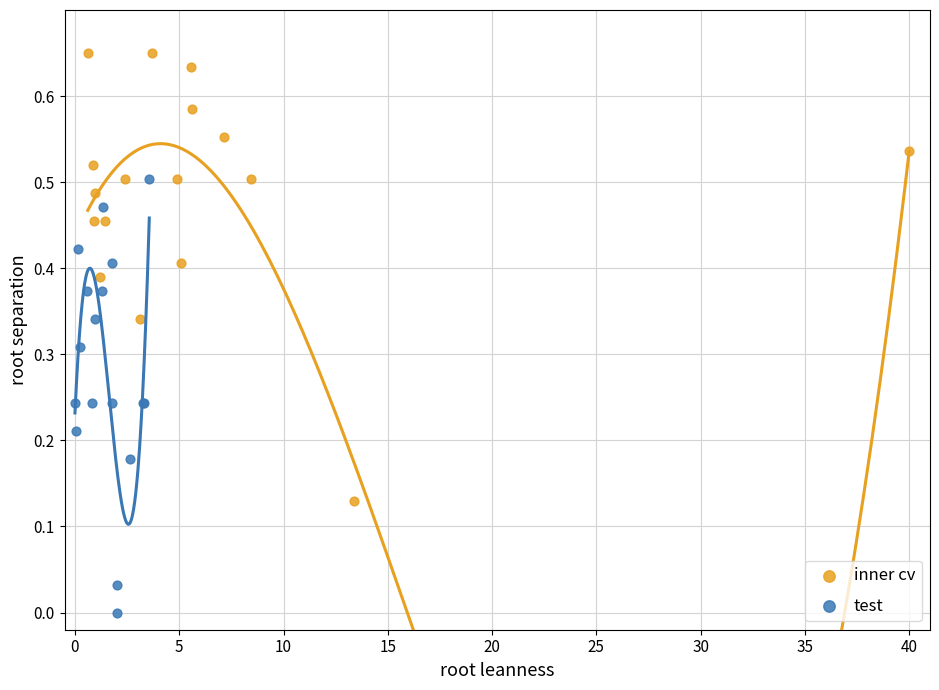

Which series contains the highest Y value?

inner cv